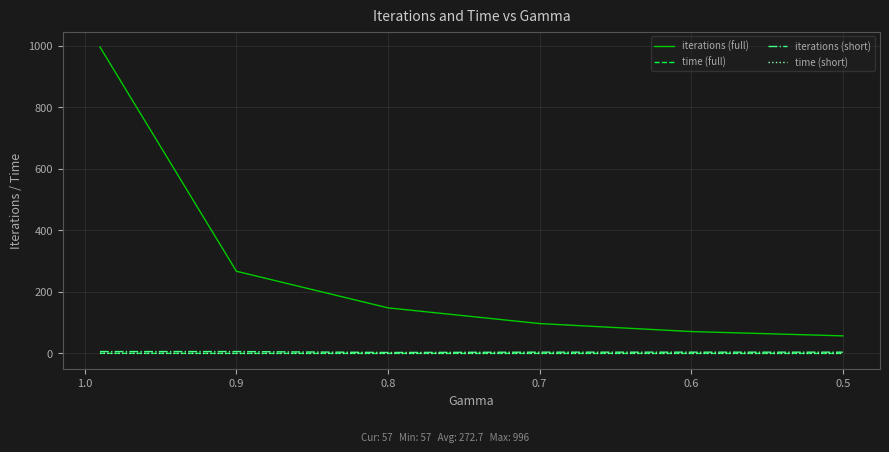

Does the chart display data point markers on the line(s)?

No